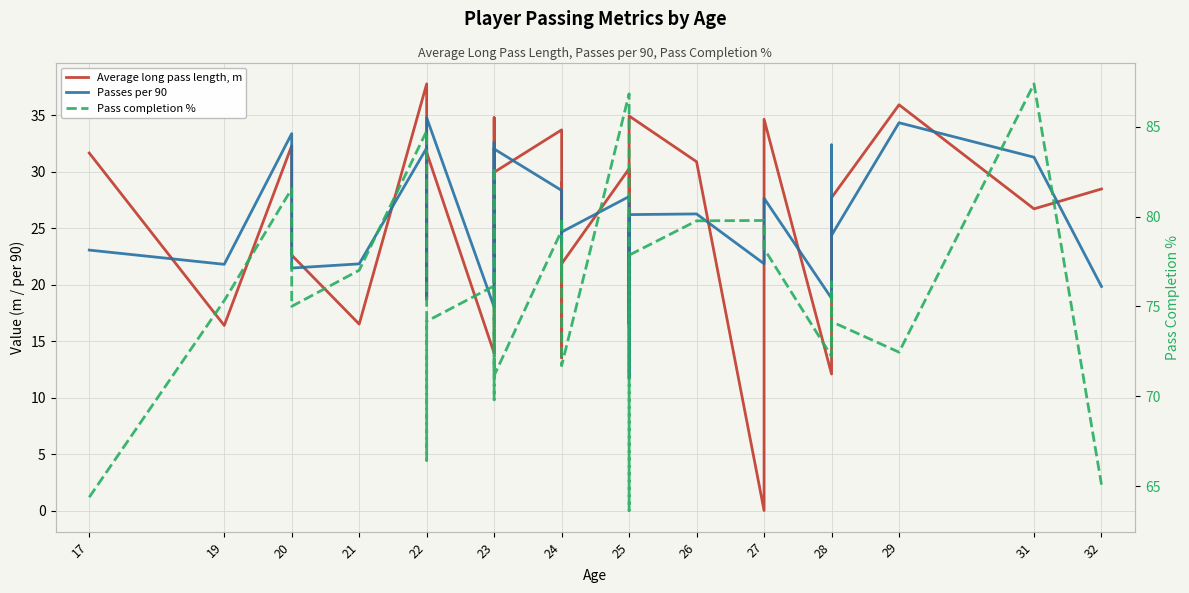

What is the value of the Average long pass length, m point at the 7th from the left?

18.7